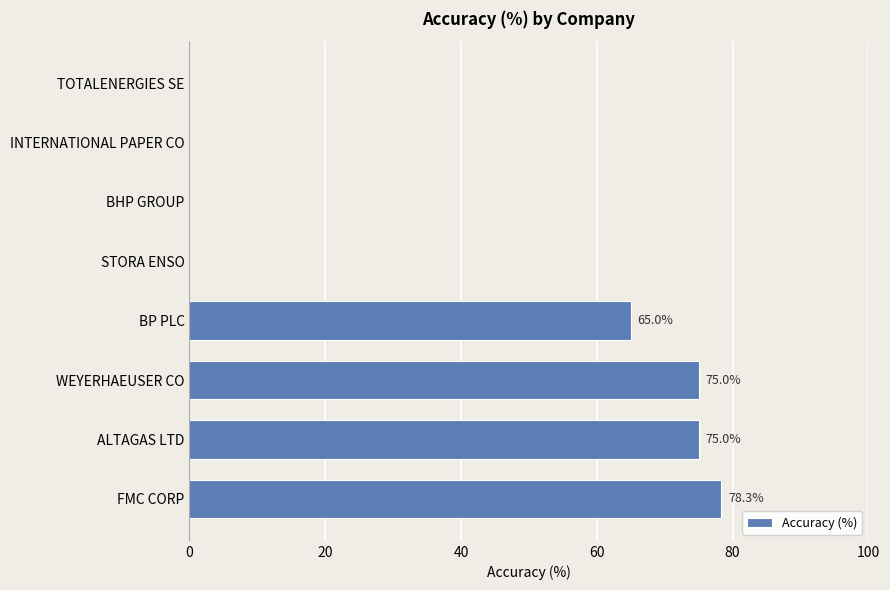

Between WEYERHAEUSER CO and STORA ENSO, which is larger?

WEYERHAEUSER CO